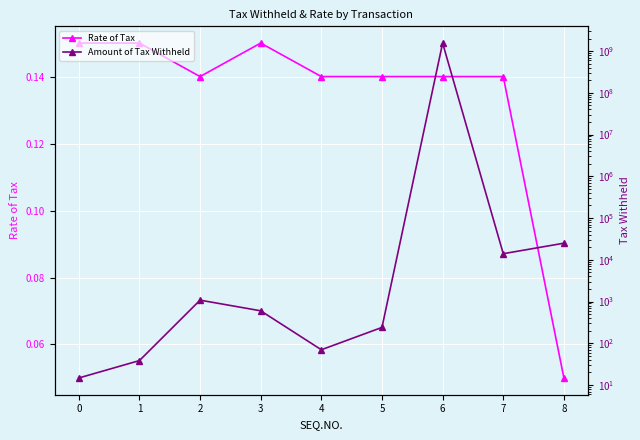

Rank the categories by Amount of Tax Withheld value from lowest to highest.

0, 1, 4, 5, 3, 2, 7, 8, 6